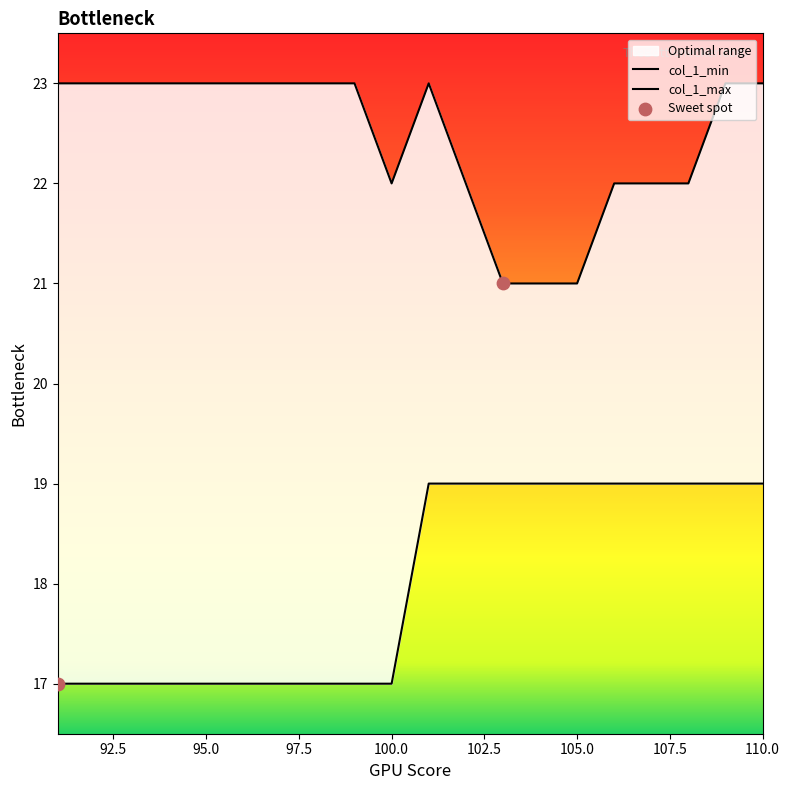

What is the total value across all series at 109?

42